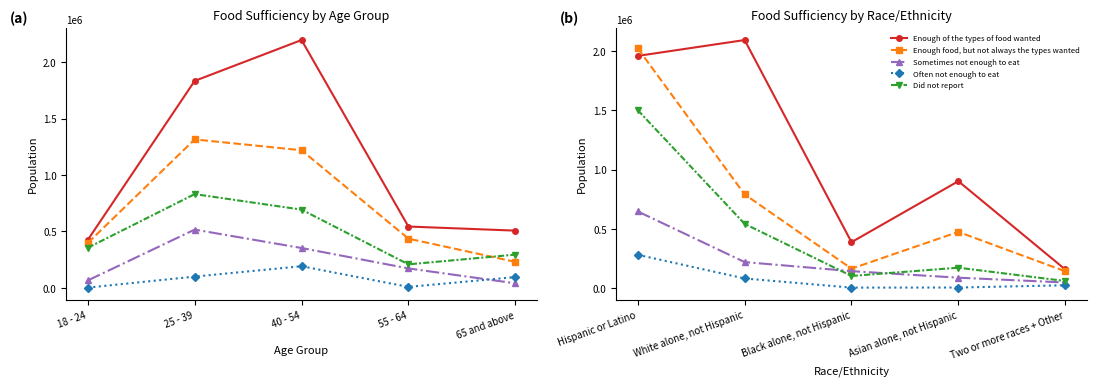

What is the average value of the Did not report series?

476917